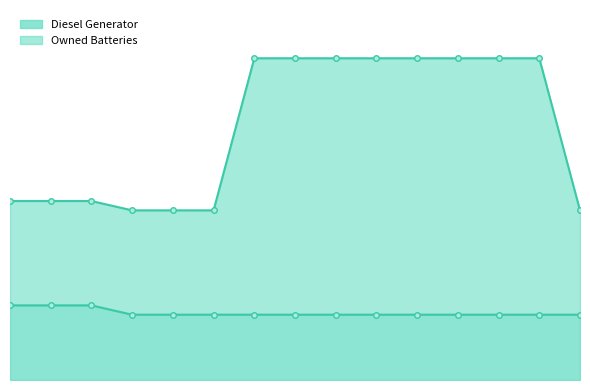

What is the minimum value shown in the chart?

350